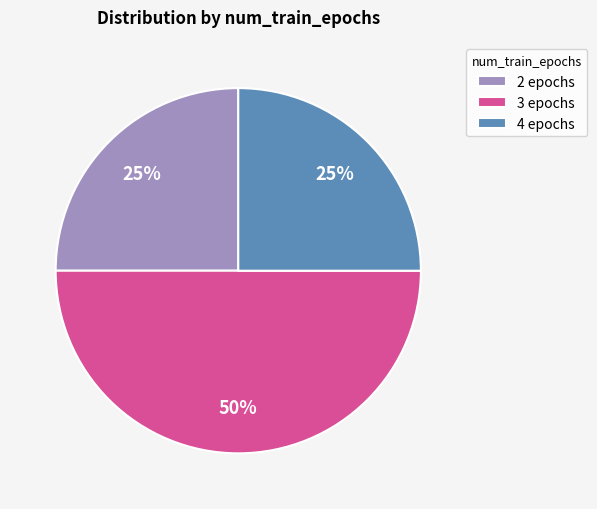

To the nearest percent, what is the difference between the largest and smallest slice percentages?

25%